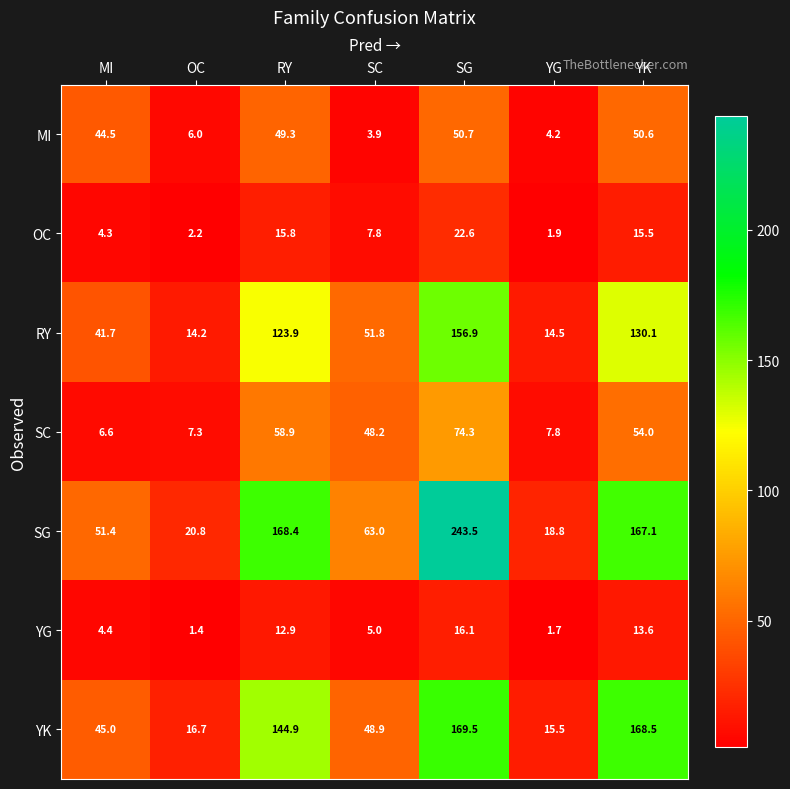

Is it true that MI equals 49.3 at RY?

True